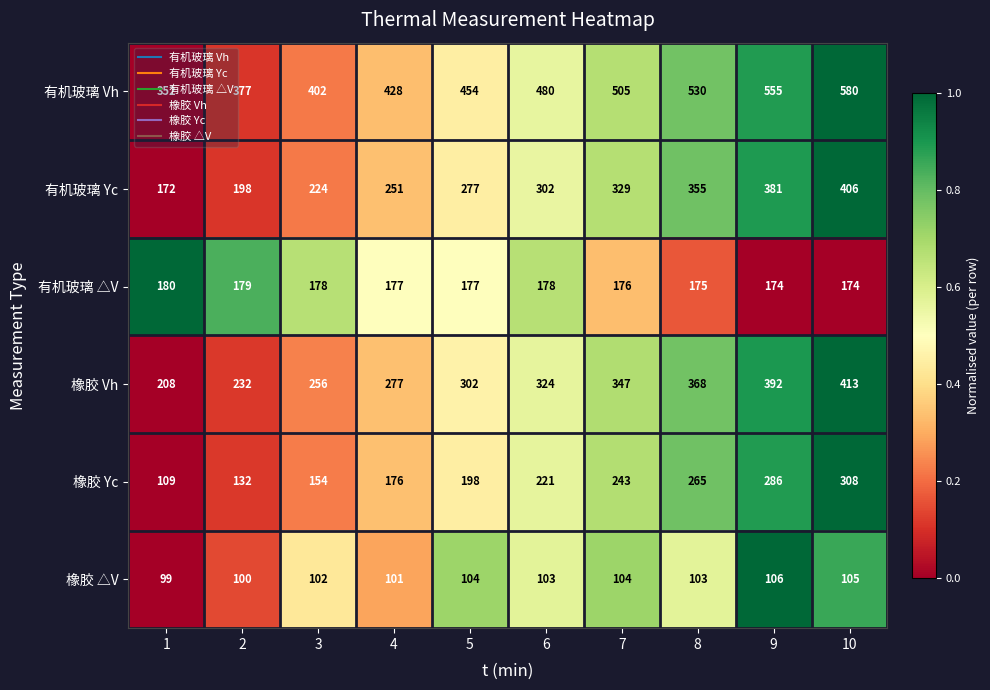

What is the sum of all 有机玻璃 Vh values?

4663